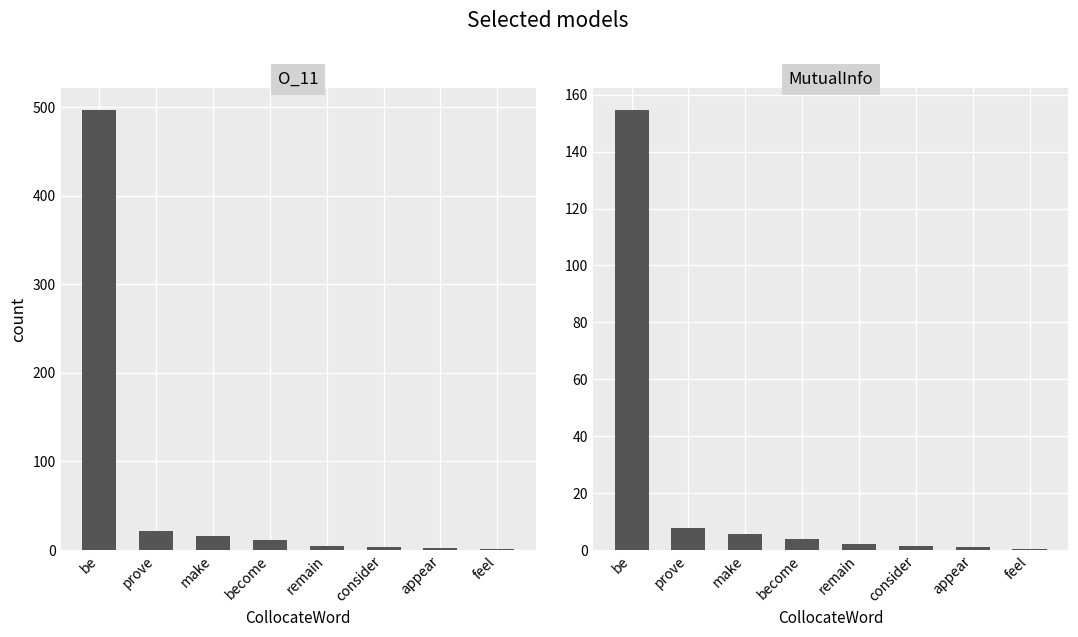

Which category has the highest value across all series?

be